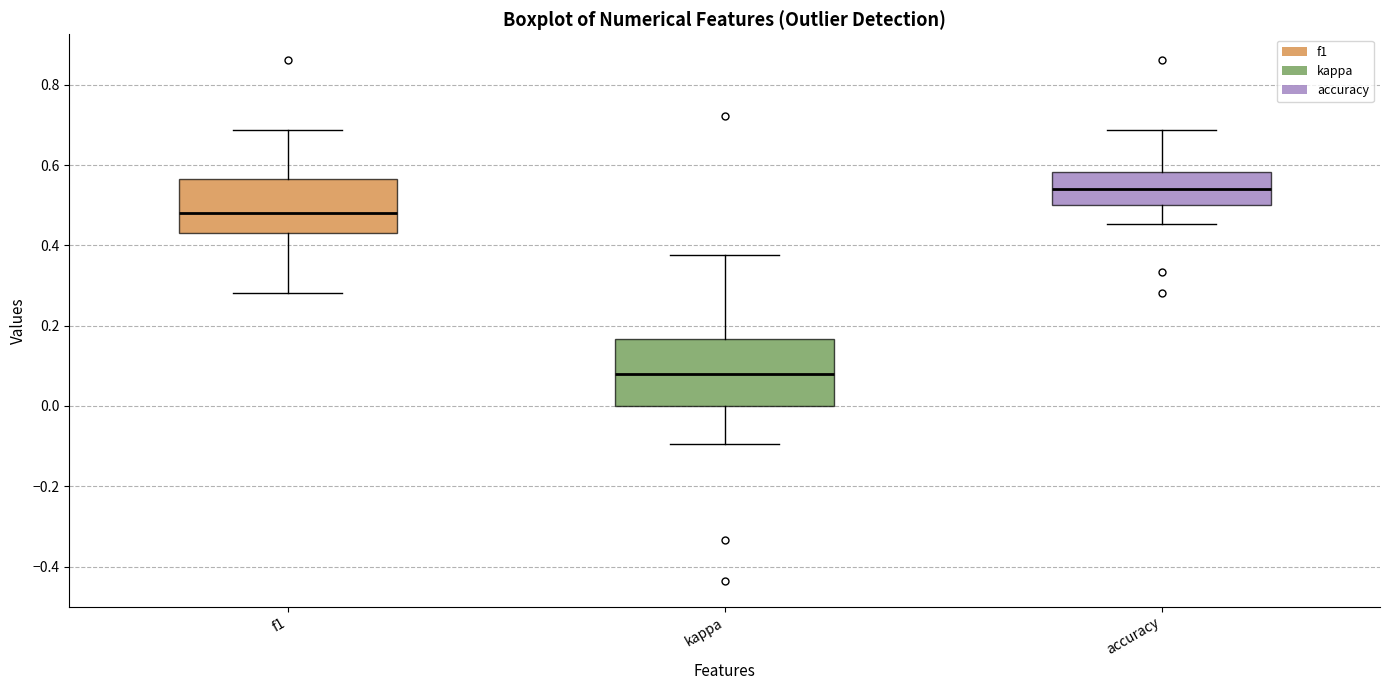

Where is the lower edge of the box for accuracy on the y-axis? The values are not printed on the chart, so give them approximately, as read against the axis.

0.50